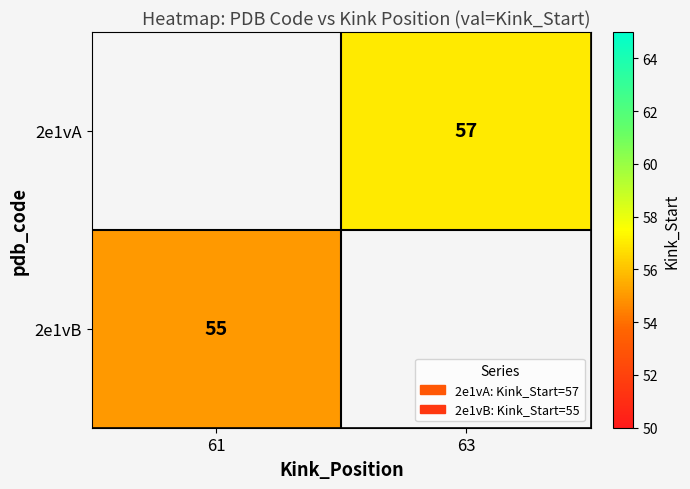

The value of 2e1vA at 63 is 57. True or false?

True